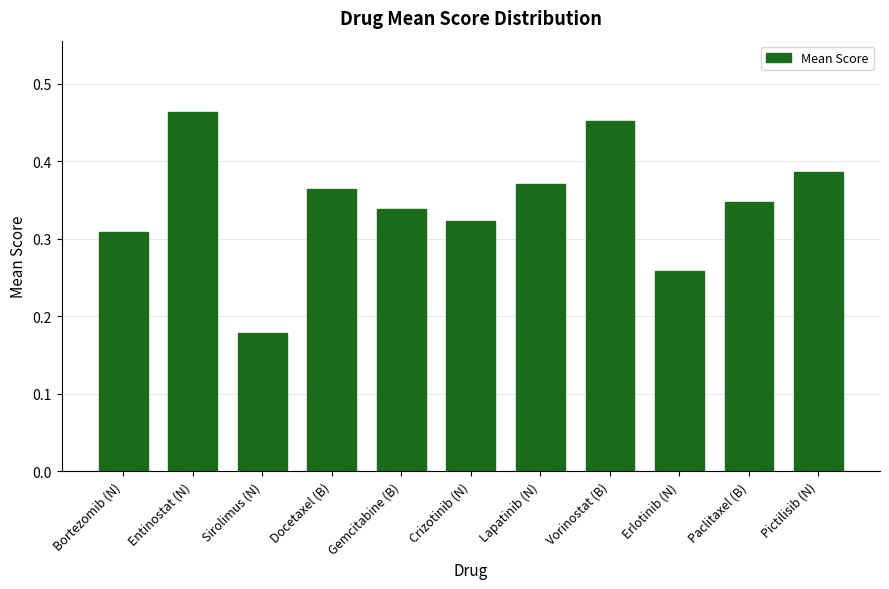

Where is the data nearest to the value 0?

Sirolimus (N)